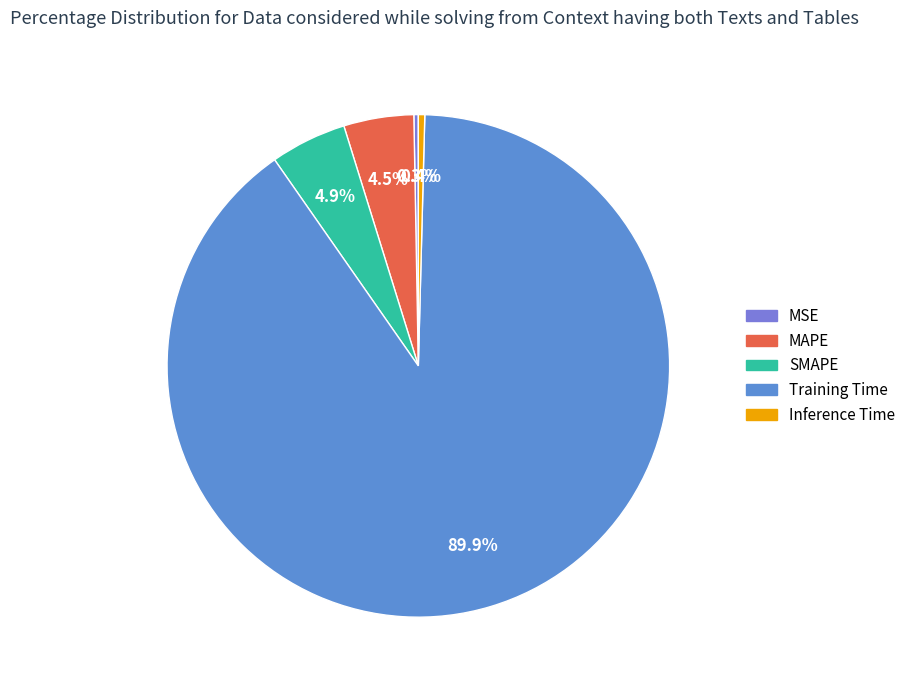

How many segments does this pie chart have?

5